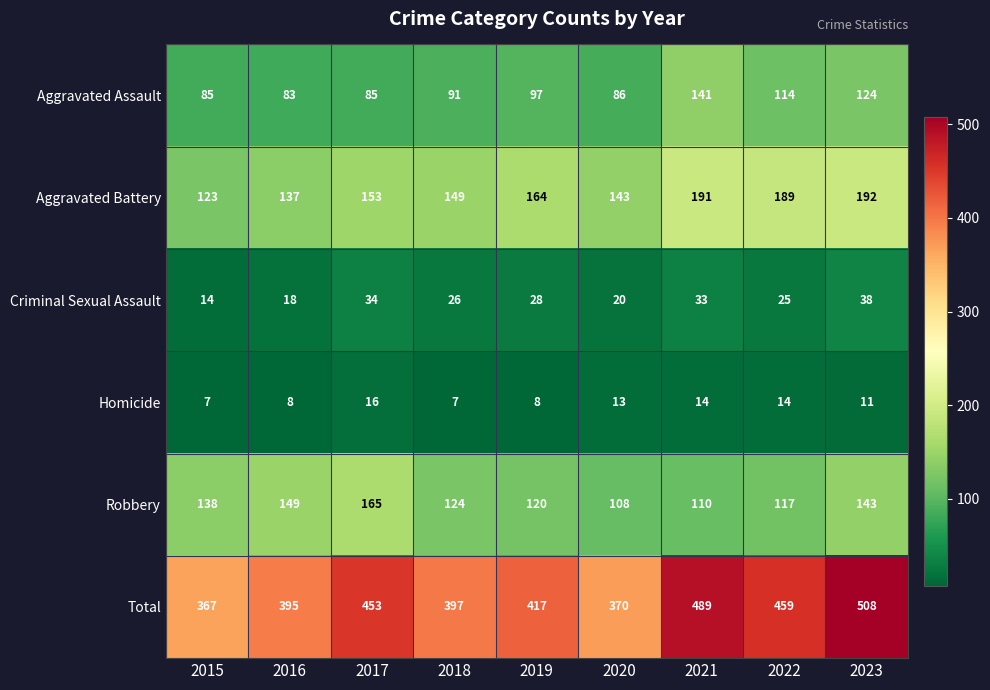

True or false: Robbery has a value of 177 at 2018.

False